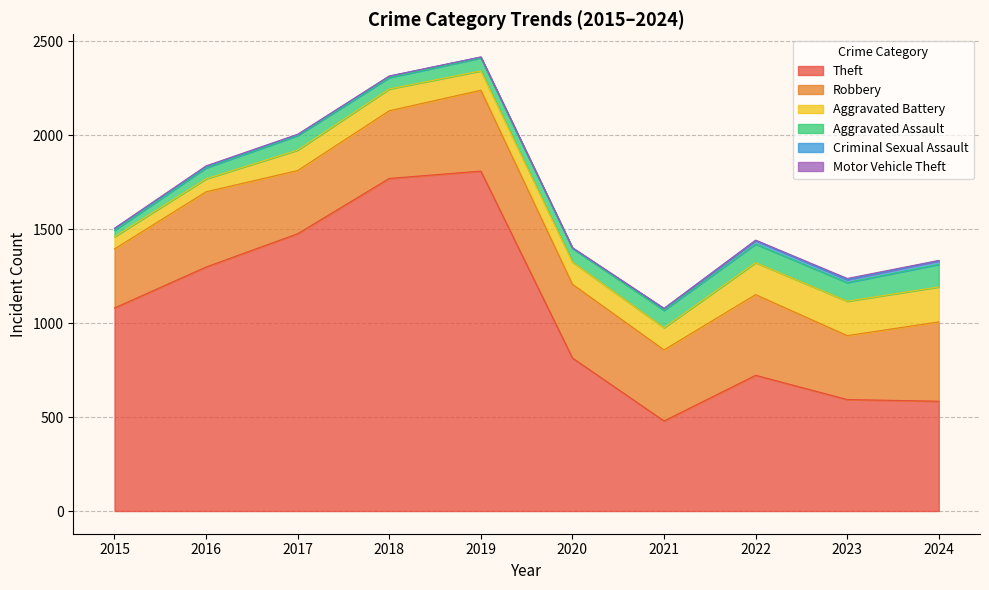

Reading left to right, transcribe all the data shown in this chart.

Theft: 1080	1298	1475	1769	1808	814	479	722	593	584
Robbery: 314	400	336	360	430	392	378	429	340	422
Aggravated Battery: 65	69	109	116	103	118	118	170	183	186
Aggravated Assault: 34	58	77	60	69	73	92	99	99	120
Criminal Sexual Assault: 10	7	5	8	5	2	10	19	16	19
Motor Vehicle Theft: 1	4	2	1	0	2	1	2	6	2